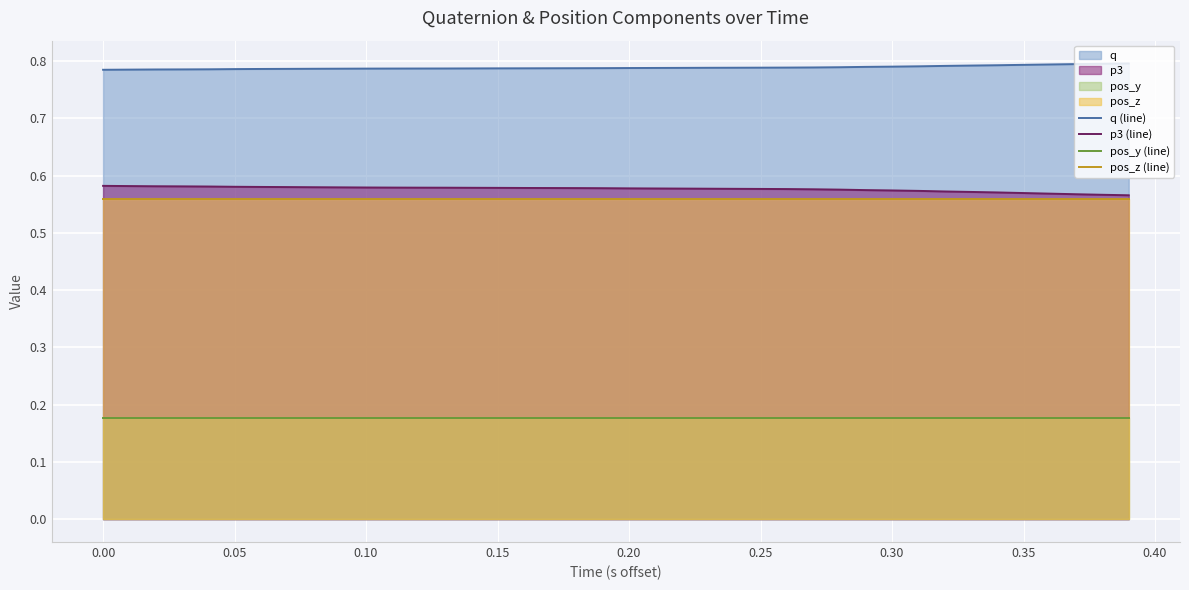

True or false: pos_y (line) and pos_z (line) intersect in this chart.

False